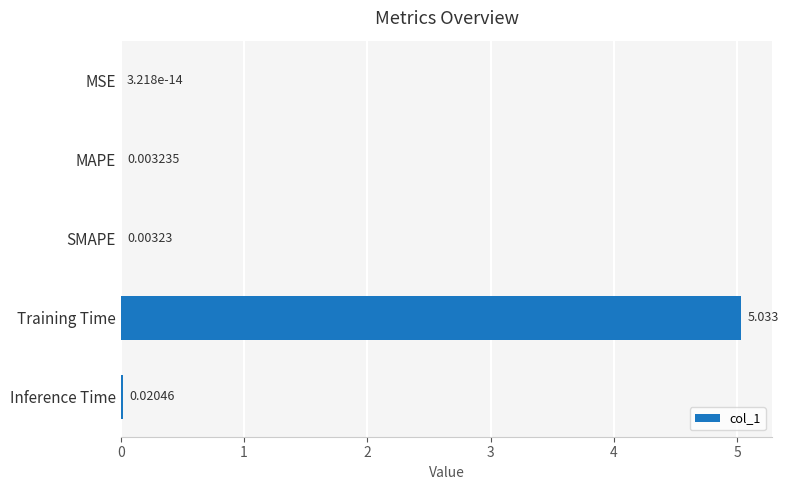

What is the sum of all values?

5.1